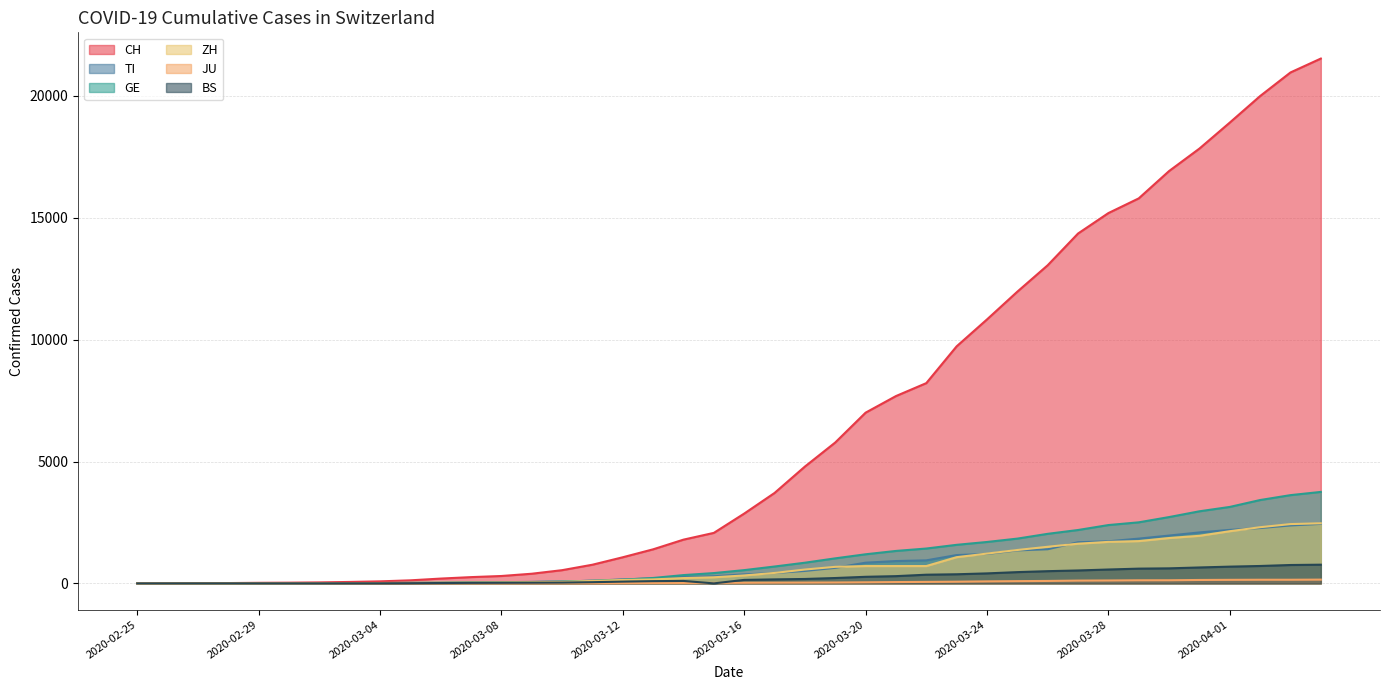

How many values in ZH are above zero?

38